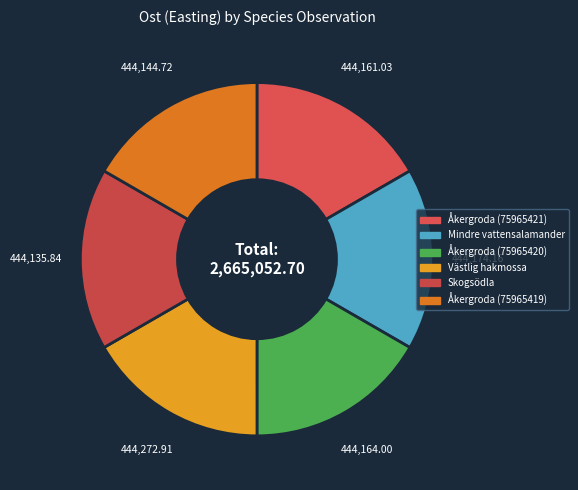

Combined, what portion of the pie is Åkergroda (75965419) and Mindre vattensalamander?

33.3%